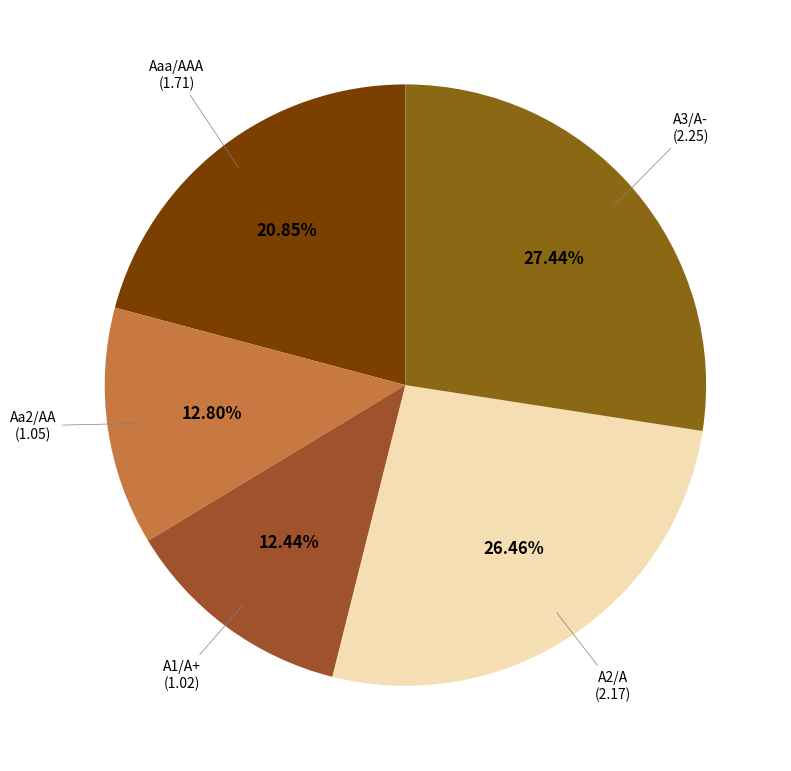

Which slice is the largest?

A3/A-